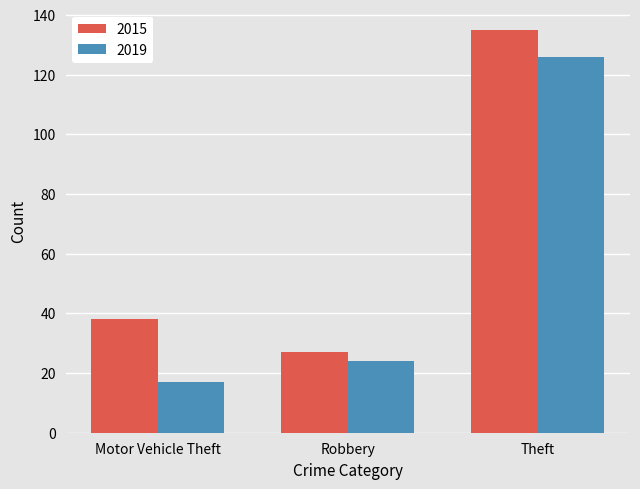

How many series are shown in this chart?

2